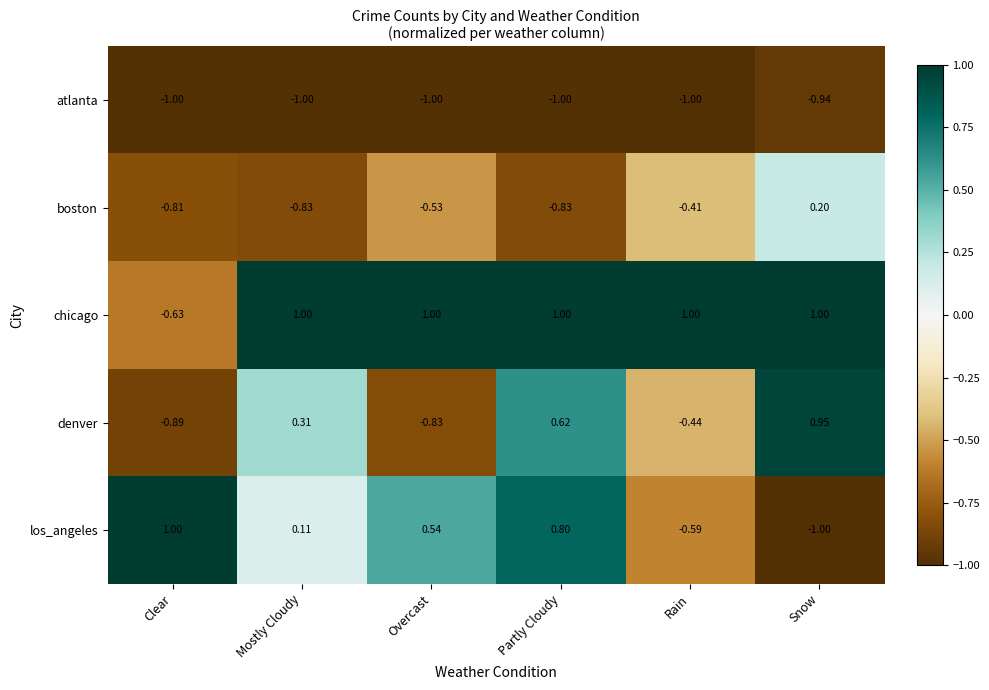

At which label does denver reach its peak?

Snow